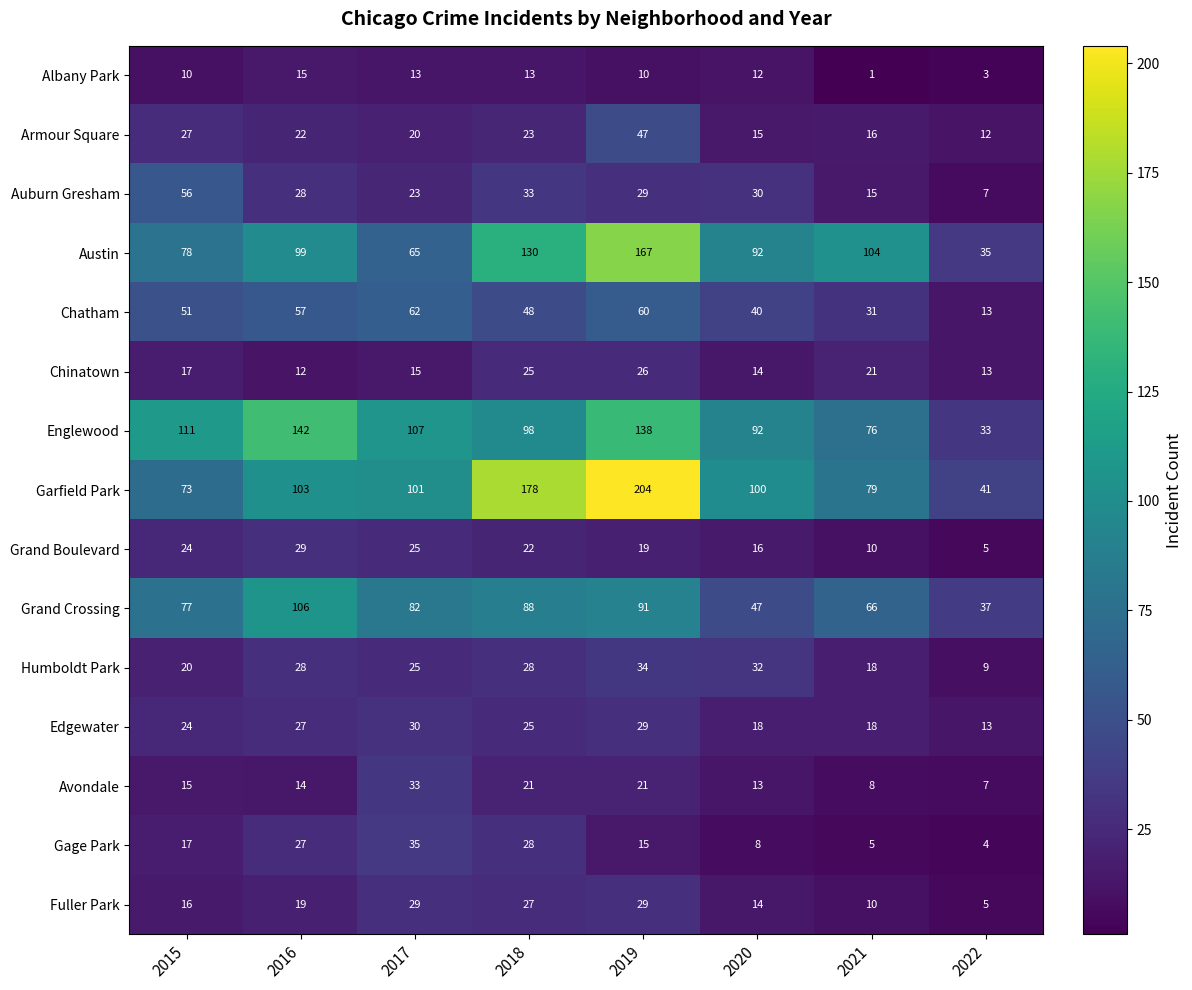

At which label does Albany Park first exceed 12?

2016